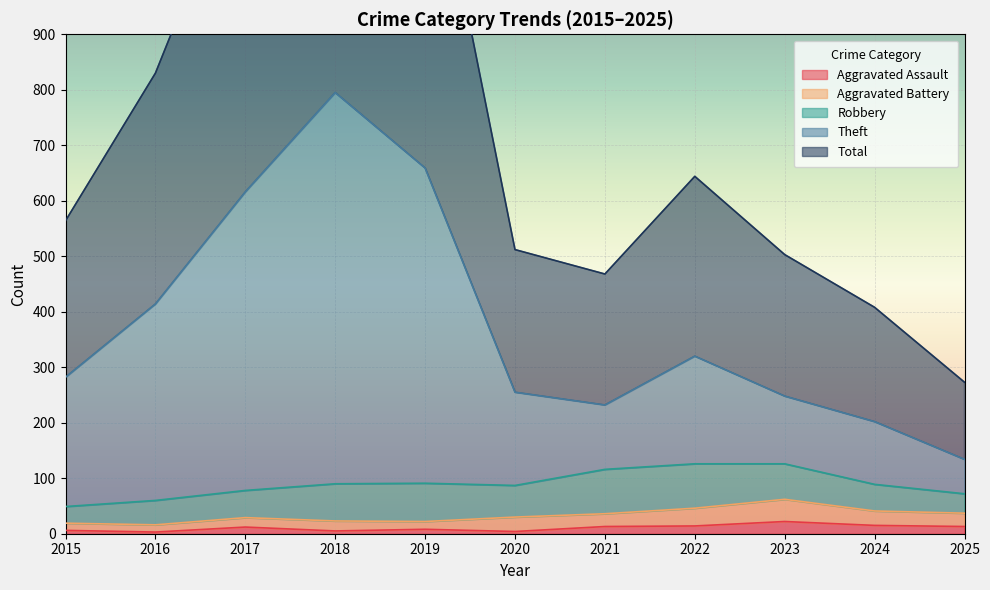

At which category does Theft reach its first local valley?

2021